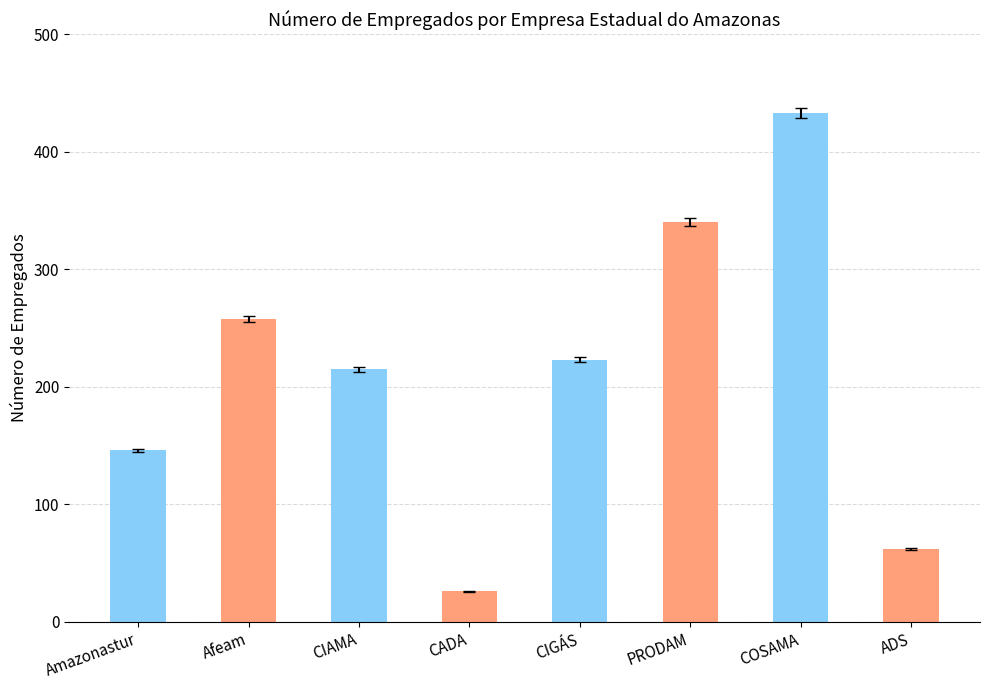

What is the minimum value shown in the chart?

26